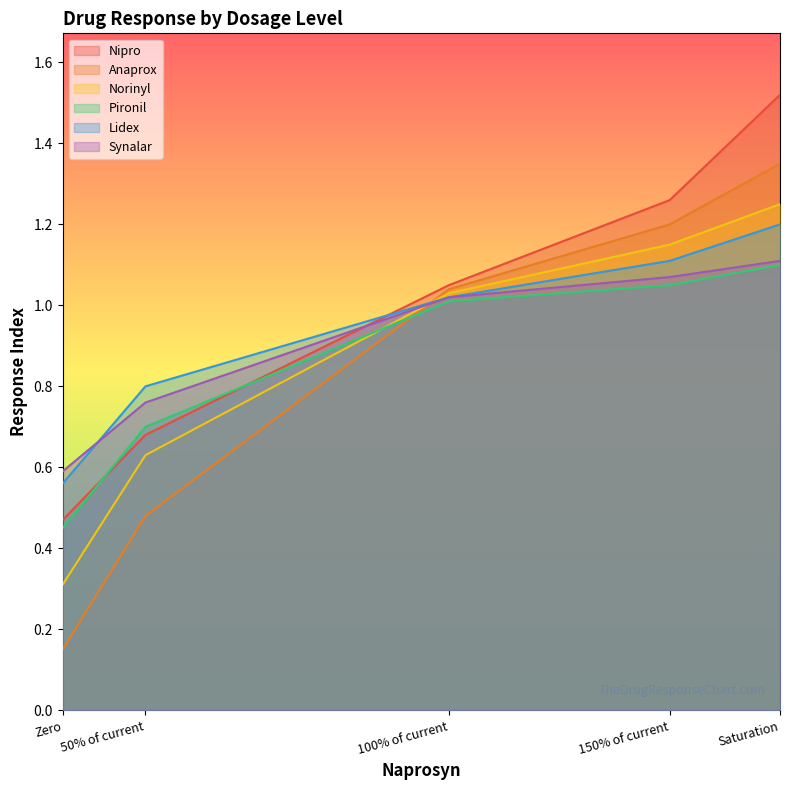

What is the value of the Lidex point at the 4th from the left?

1.1